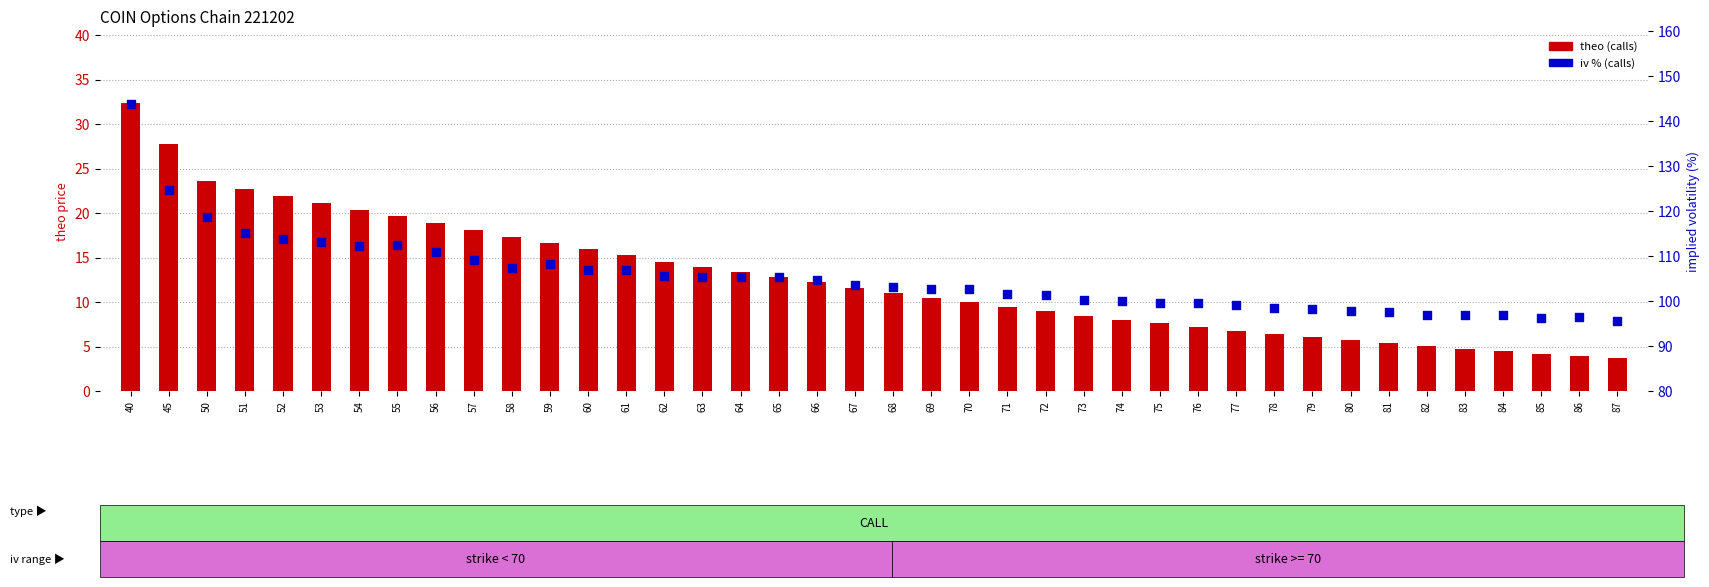

At which category is the sum across all series the highest?

40